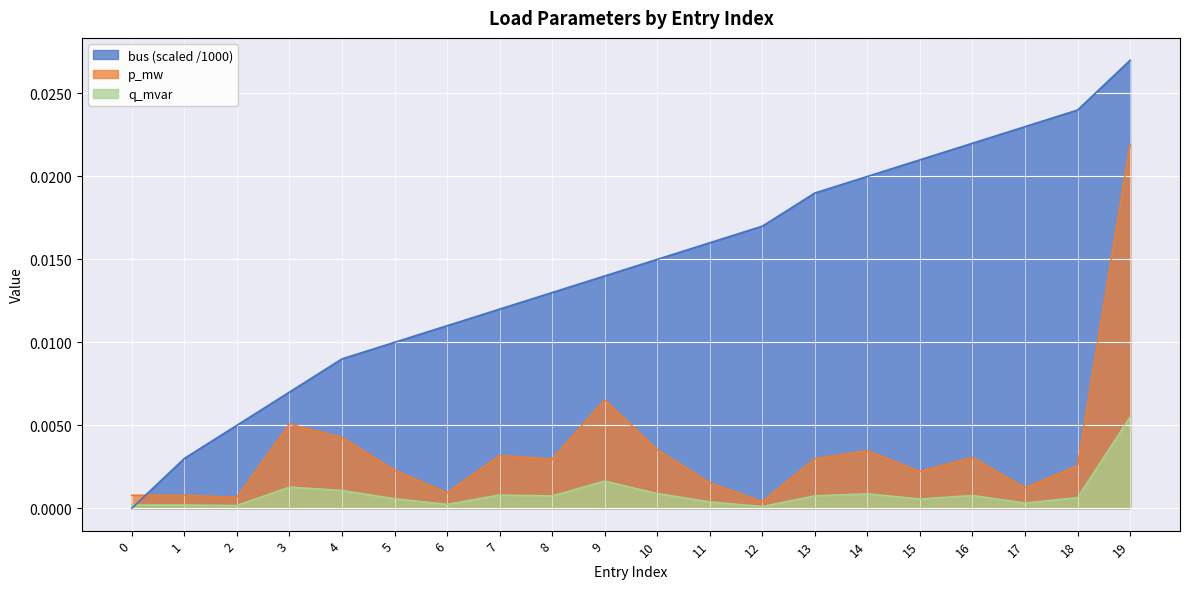

How many lines are shown in the chart?

3